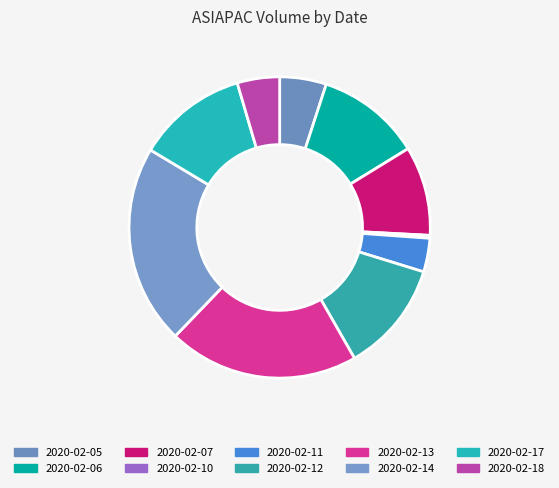

Count the number of slices in the pie.

10